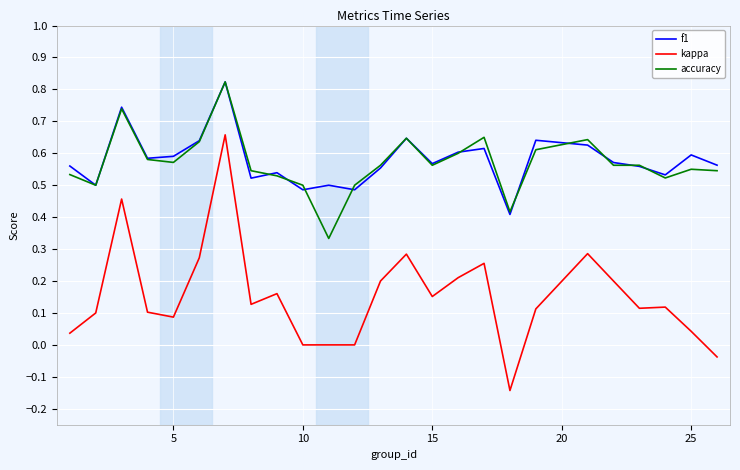

How many series are shown in this chart?

3